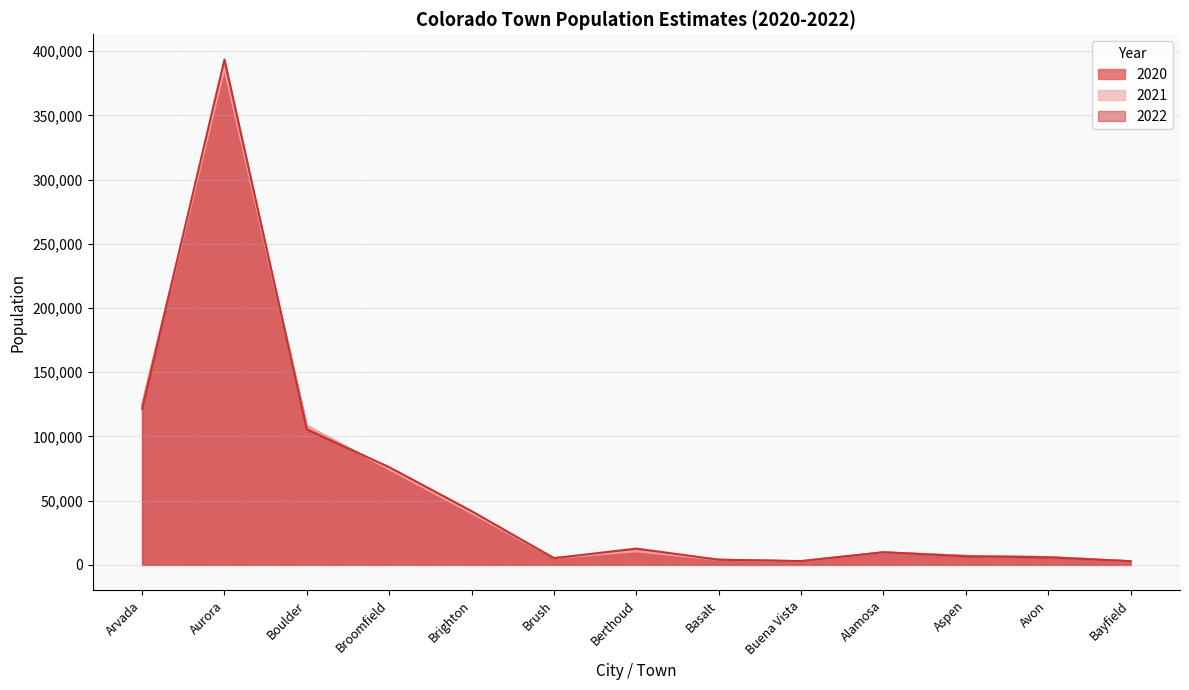

How many values in the 2020 series are below 9817?

6